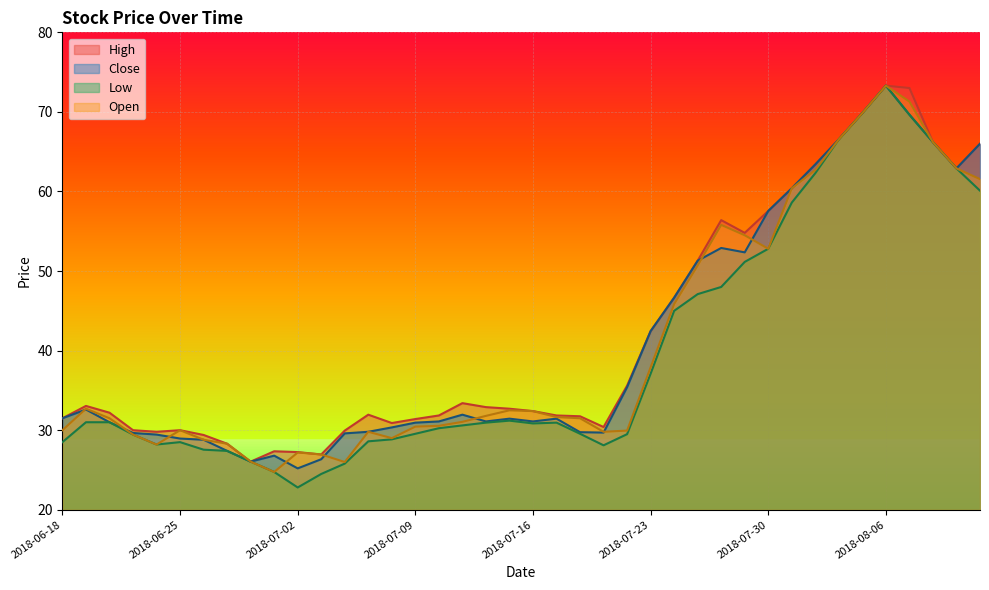

What is the total value across all series at 2018-07-19?

118.0